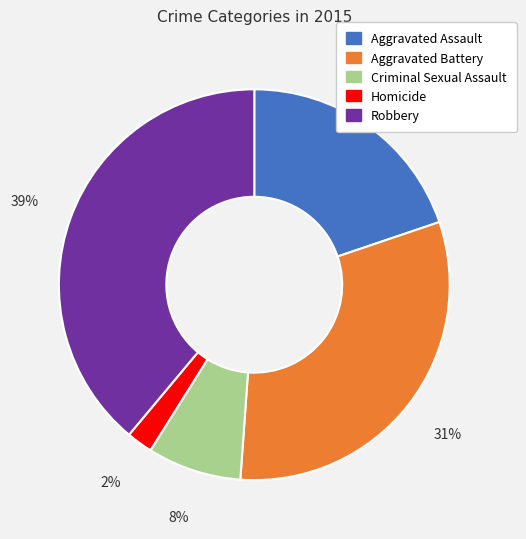

Is the sum of Criminal Sexual Assault and Robbery greater than half?

No